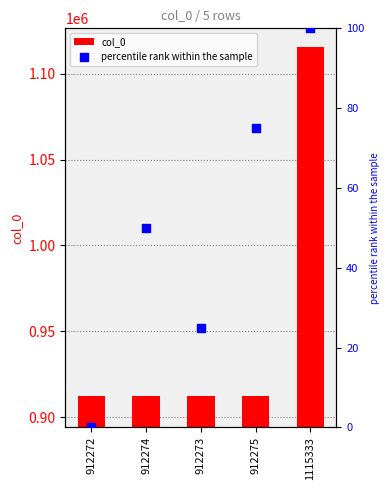

Is the value of percentile rank within the sample at 912274 greater than the value of col_0 at 912275?

No